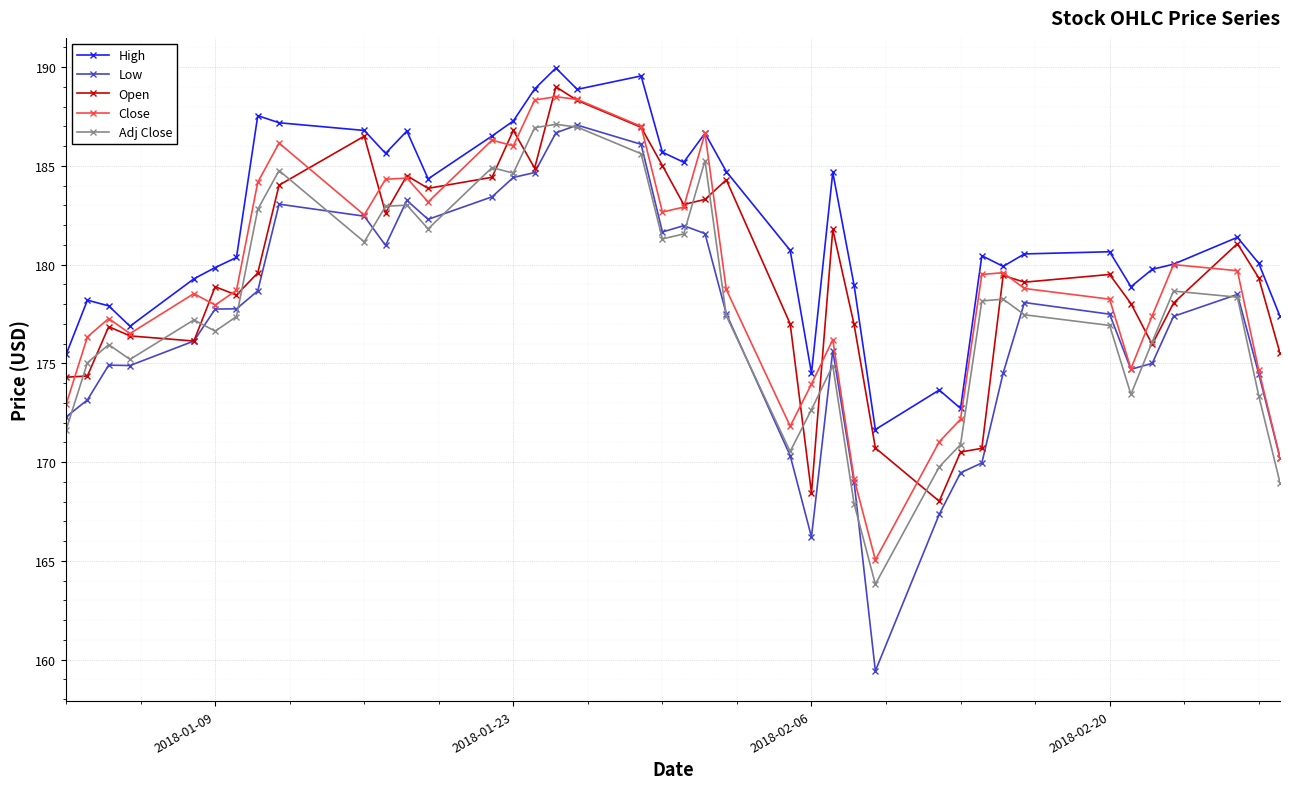

Which series has the largest total across all categories?

High